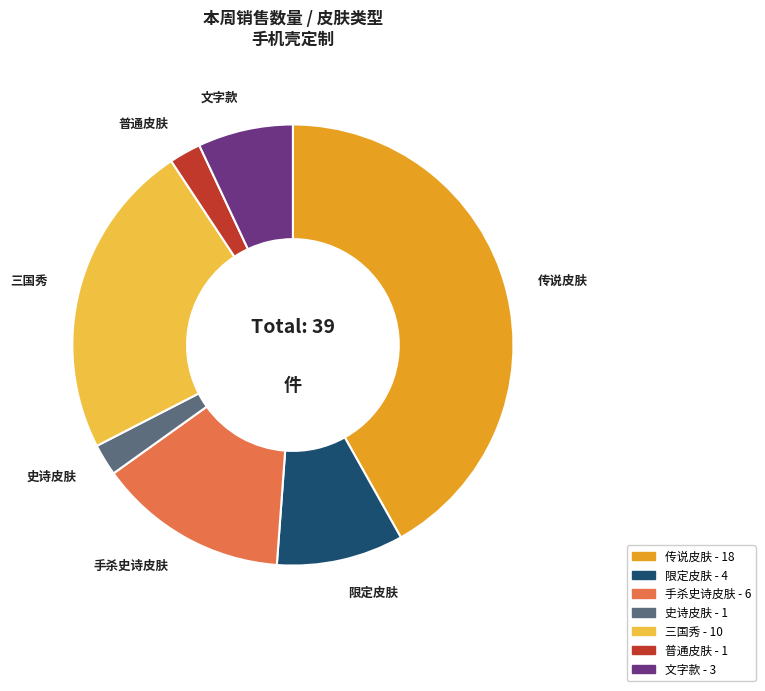

Which slice is the largest?

传说皮肤